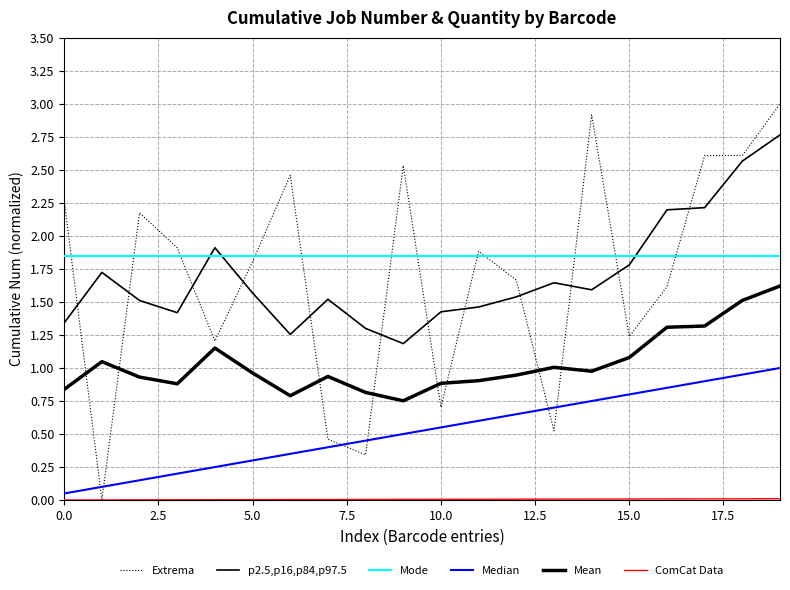

Is this an area chart (filled region under the line)?

No